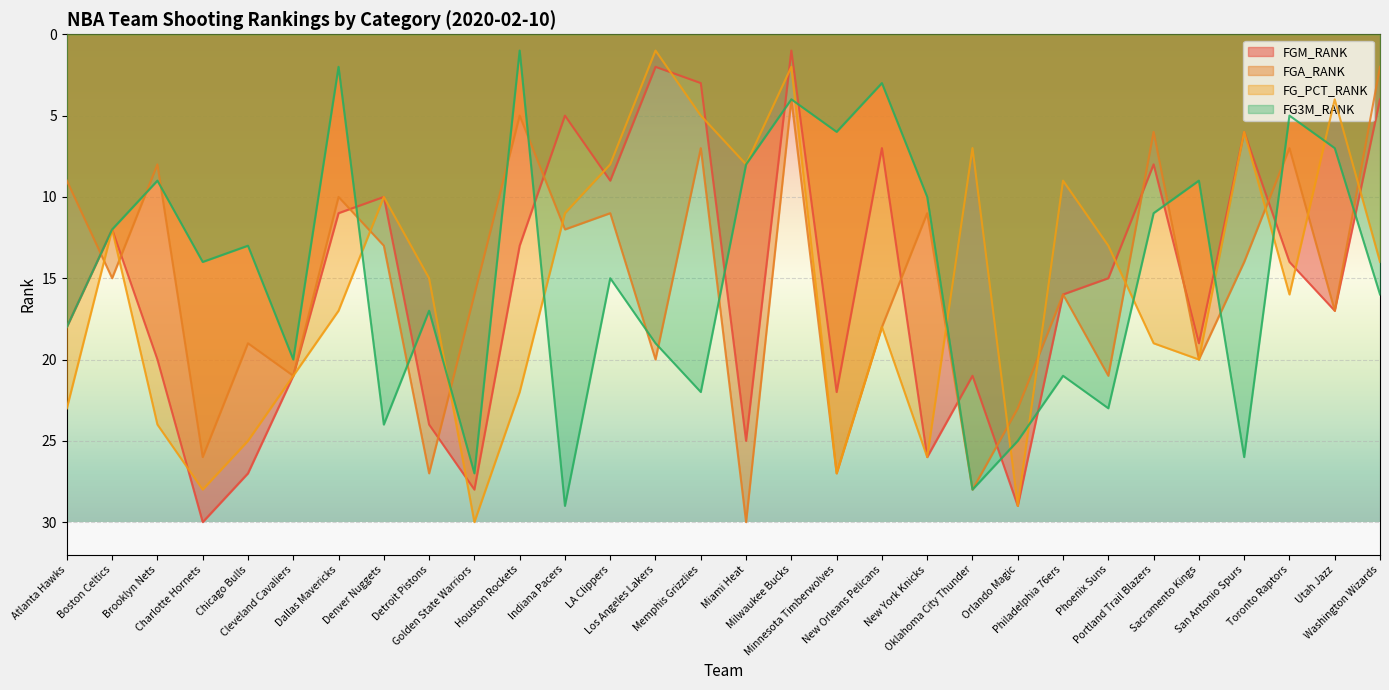

How many intersections are there between FG3M_RANK and FGM_RANK?

13